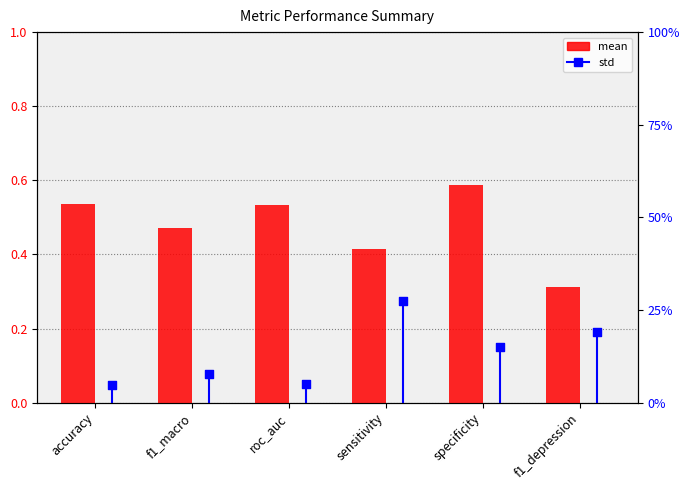

What is the total value across all series at roc_auc?

0.6